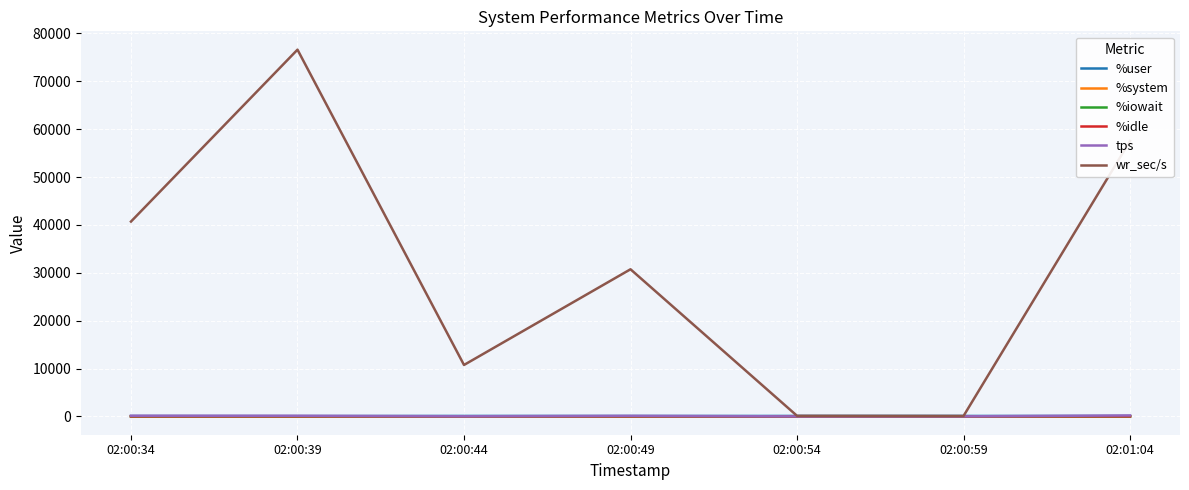

At which category is the sum across all series the highest?

02:00:39